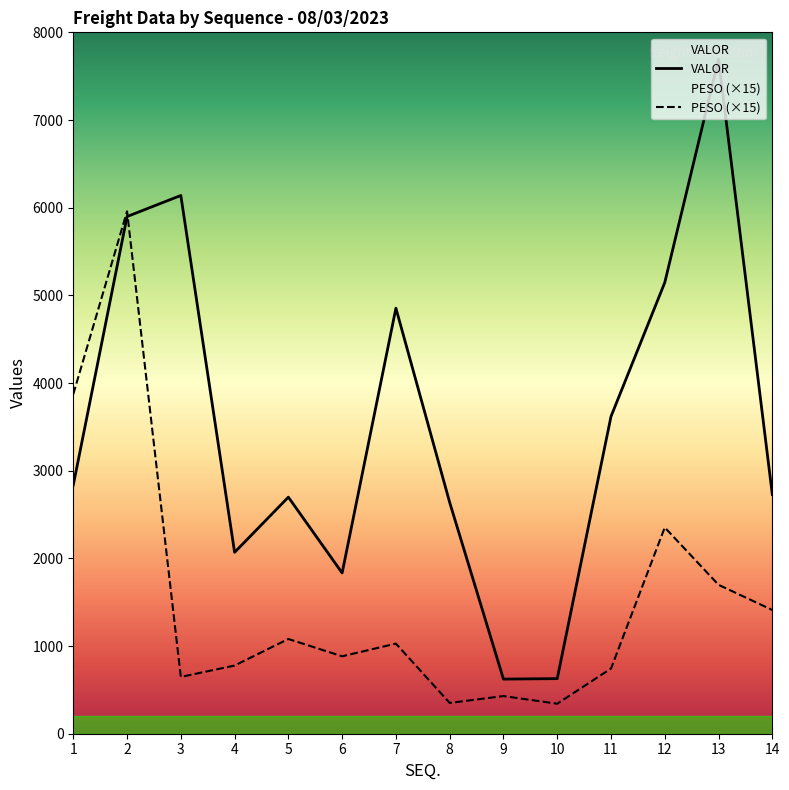

True or false: PESO has a value of 2522.8 at 13.

False